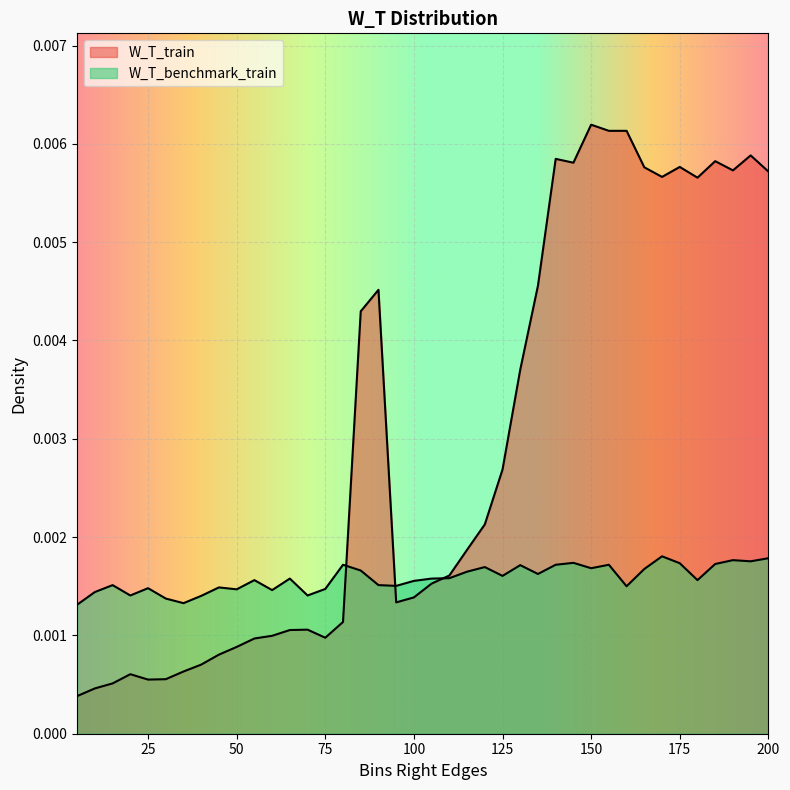

What is the sum of all W_T_benchmark_train values?

0.1